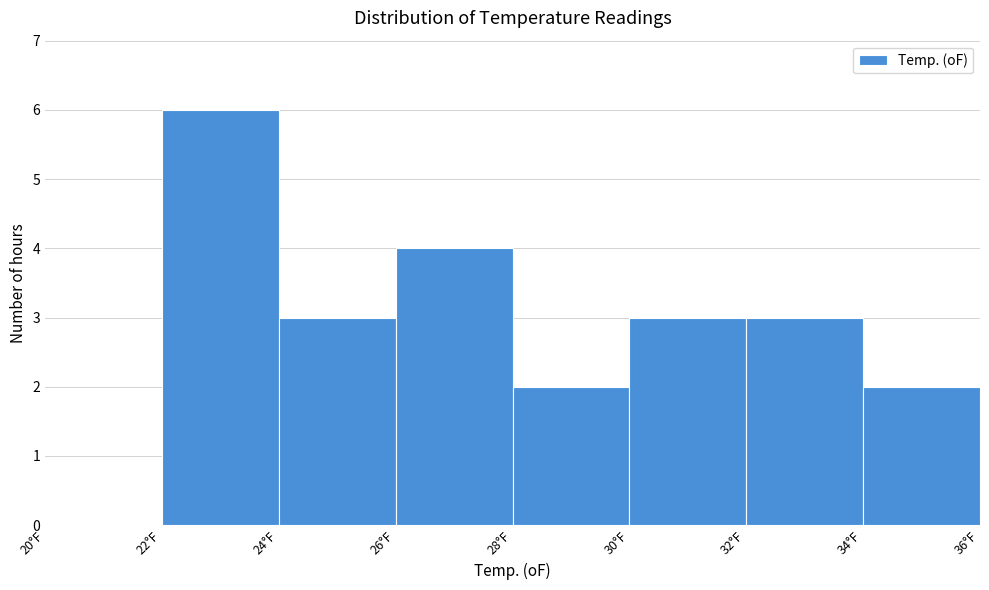

Reading left to right, transcribe this chart: for each bar, give the range it covers on the x-axis and its height. The values are not printed on the chart, so give them approximately, as read against the axis.

20 to 22: 0
22 to 24: 6
24 to 26: 3
26 to 28: 4
28 to 30: 2
30 to 32: 3
32 to 34: 3
34 to 36: 2